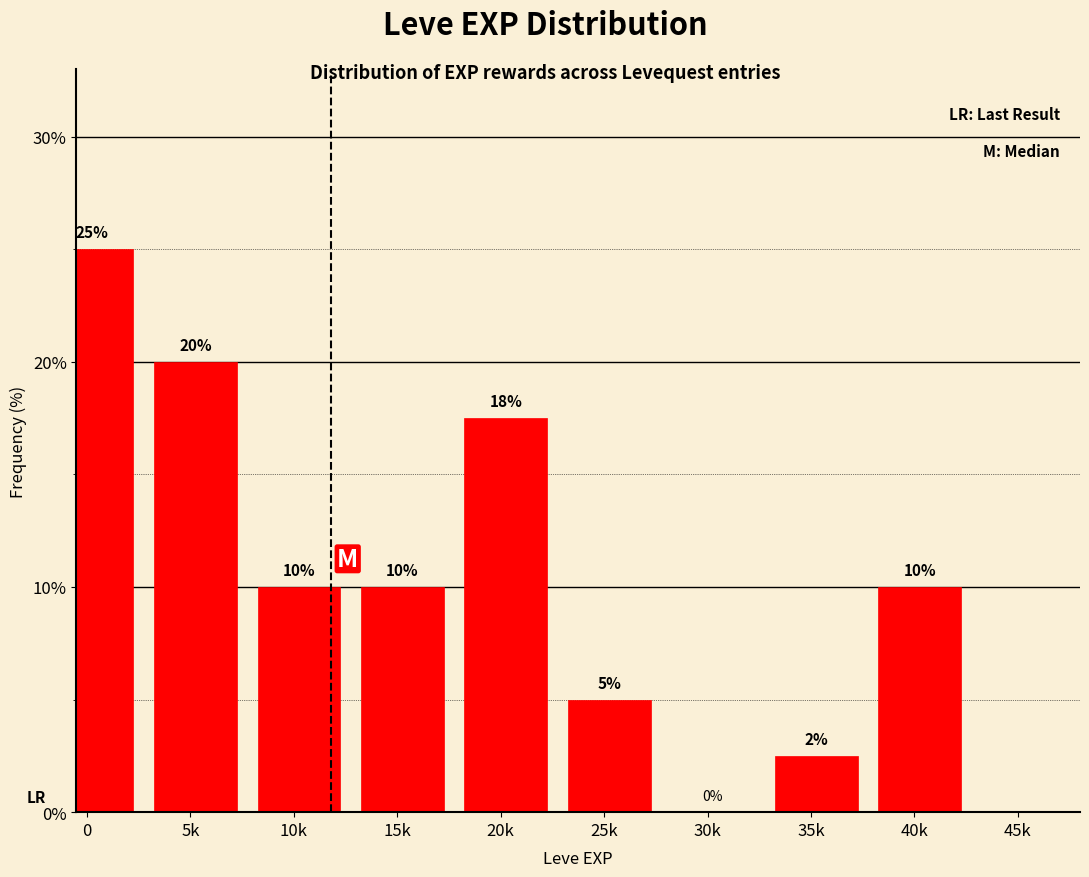

What is the sum of the values at 15k and 25k?

15.0